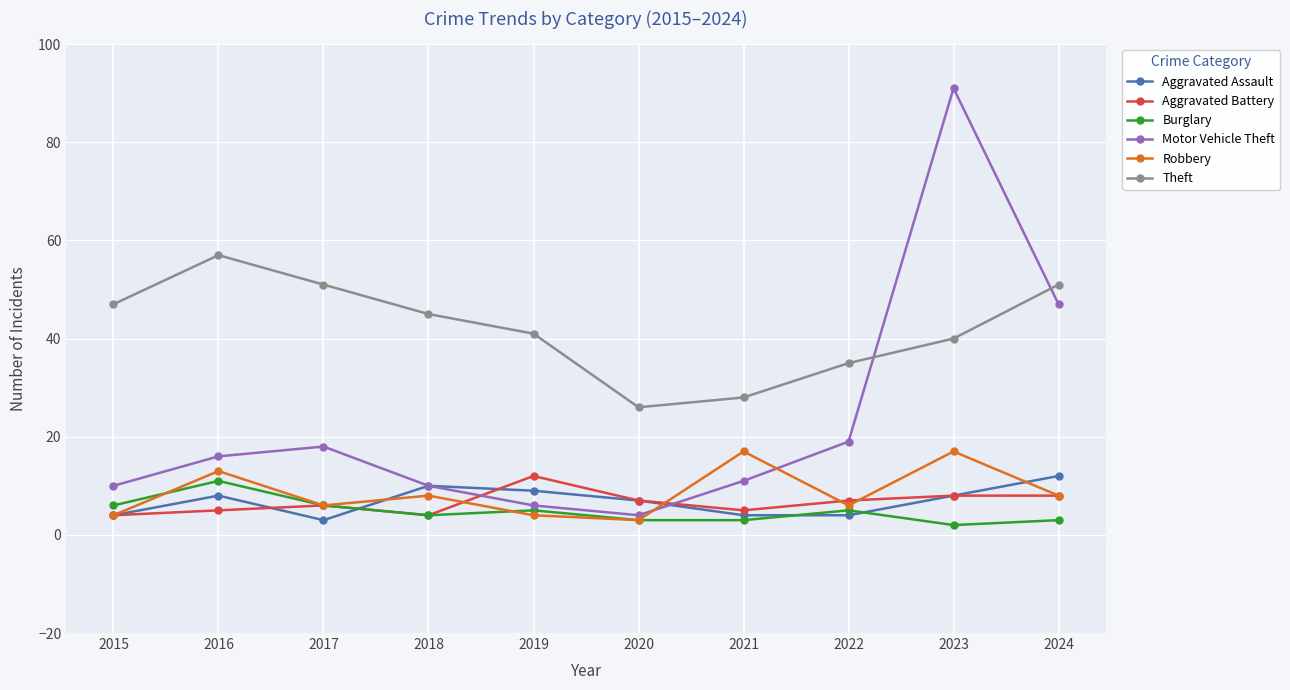

What is the difference between the maximum and minimum values in the Robbery series?

14